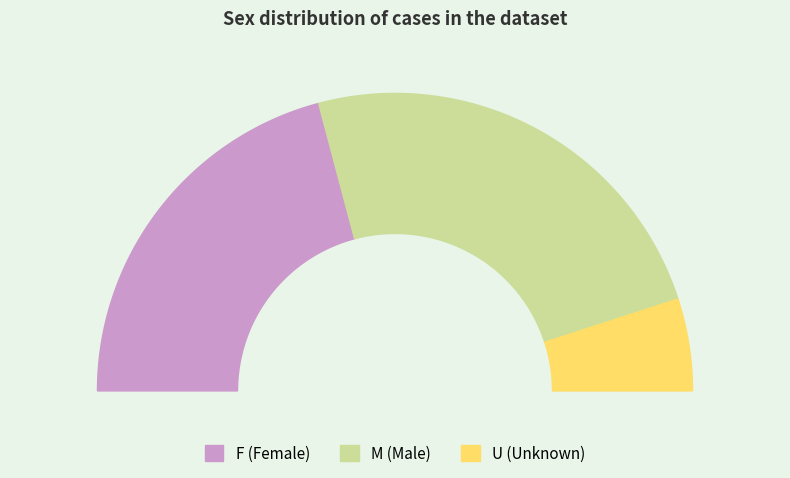

To the nearest percent, what percentage of the pie is M?

48%